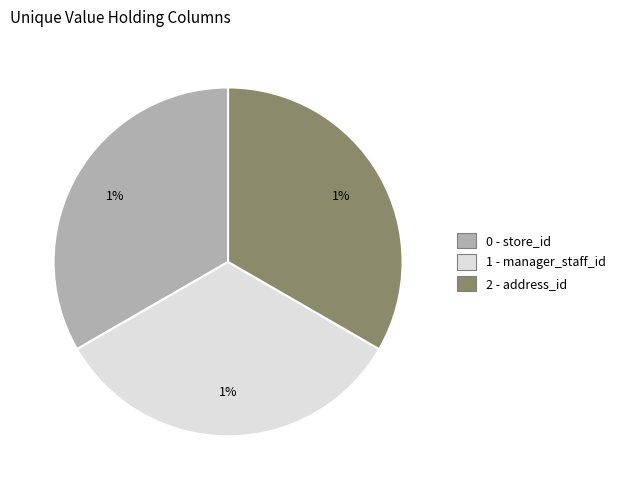

What portion of the pie excludes manager_staff_id?

66.7%